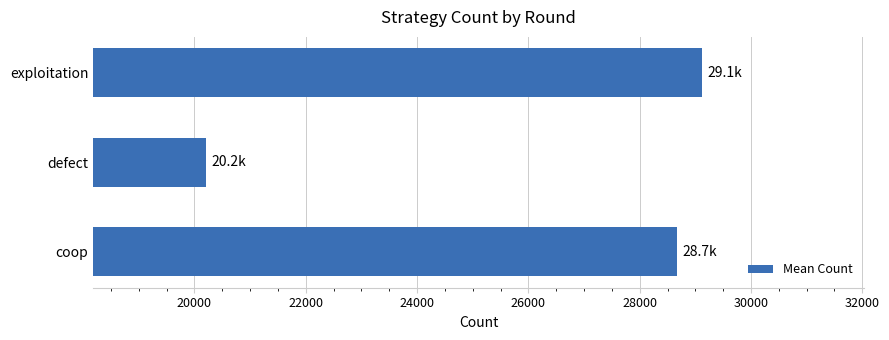

Reading bottom to top, transcribe all the data shown in this chart.

coop=28667.6	defect=20204.5	exploitation=29120.5